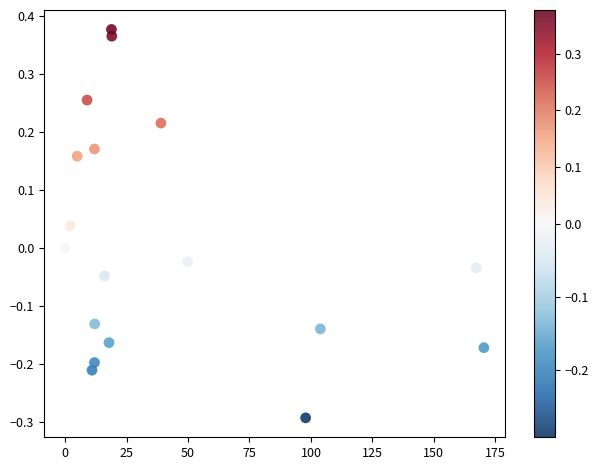

How many points are shown in the scatter plot?

18